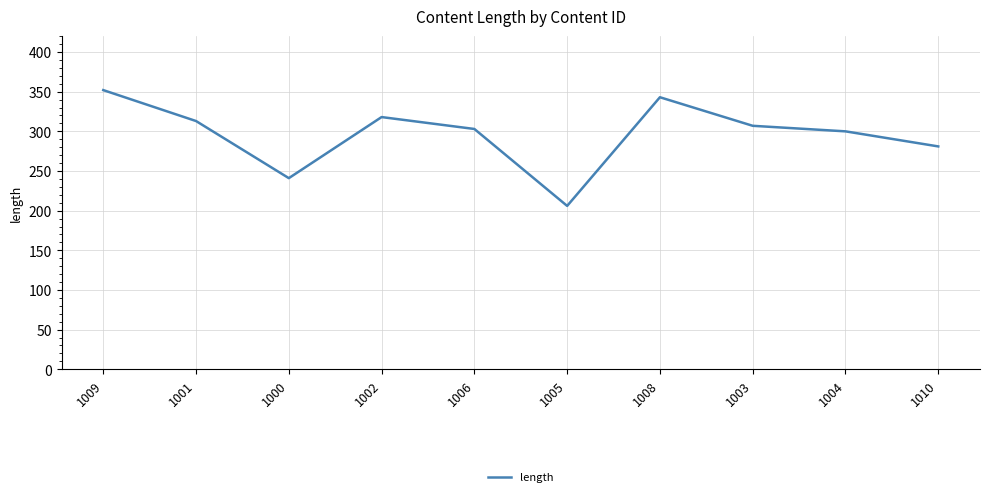

The value at 1006 is 303. True or false?

True